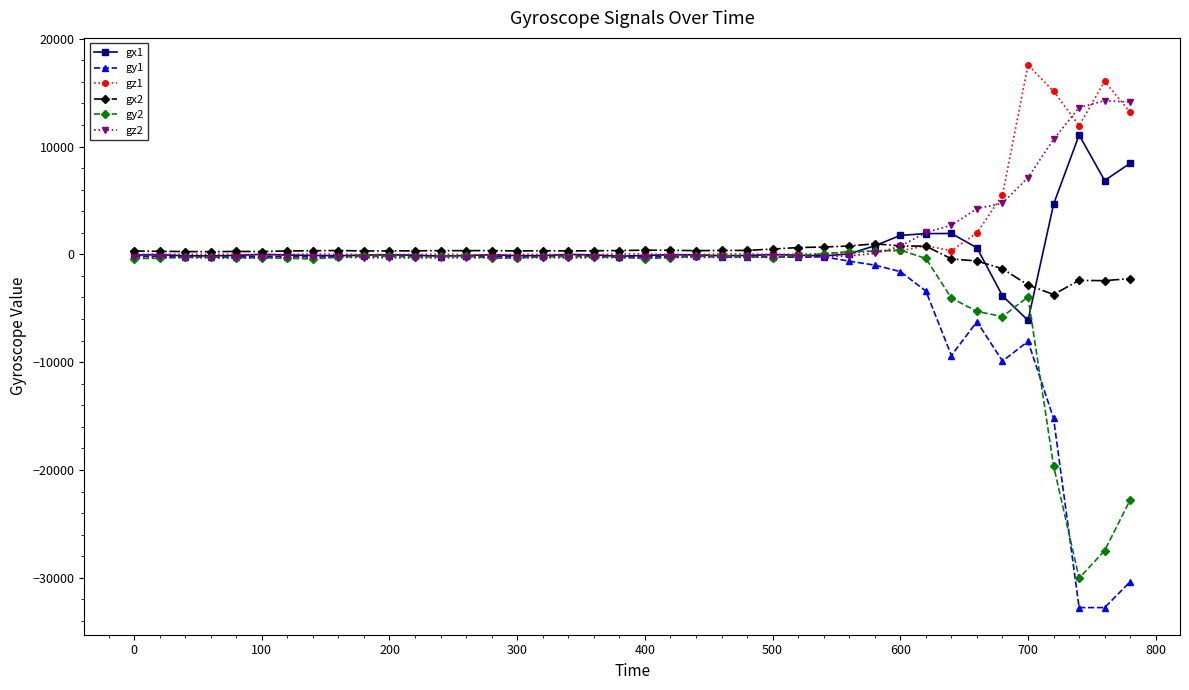

What is the minimum value shown in the chart?

-32768